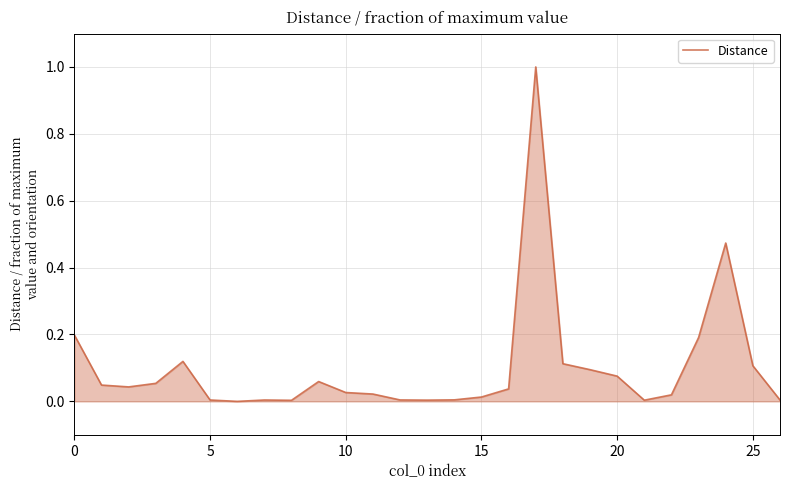

What is the greatest value displayed?

1.0